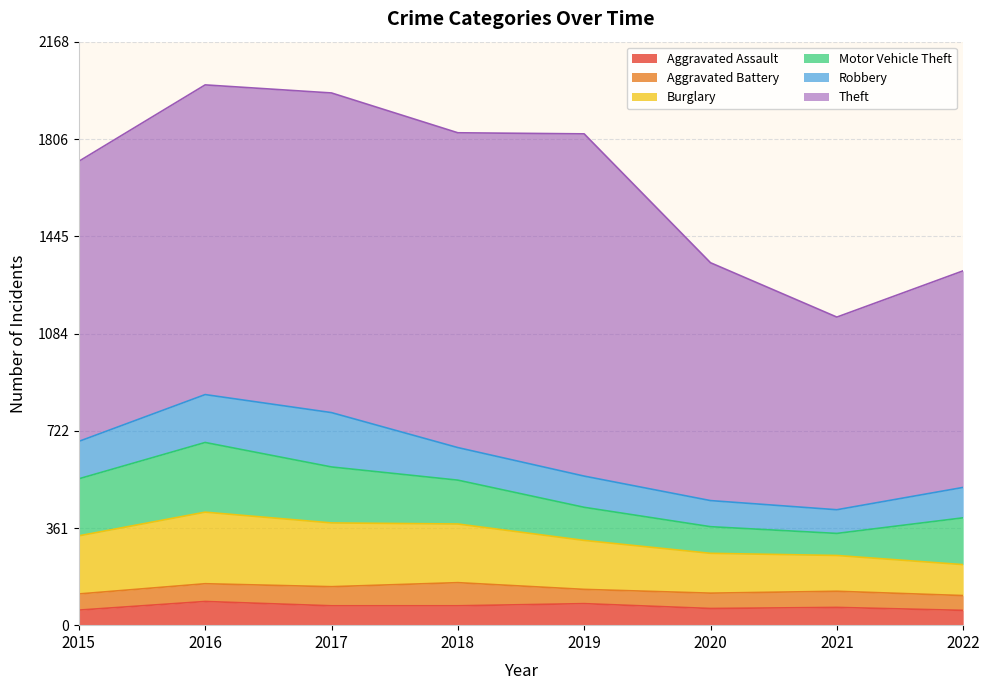

What is the value of the Burglary point at the 1st from the left?

216